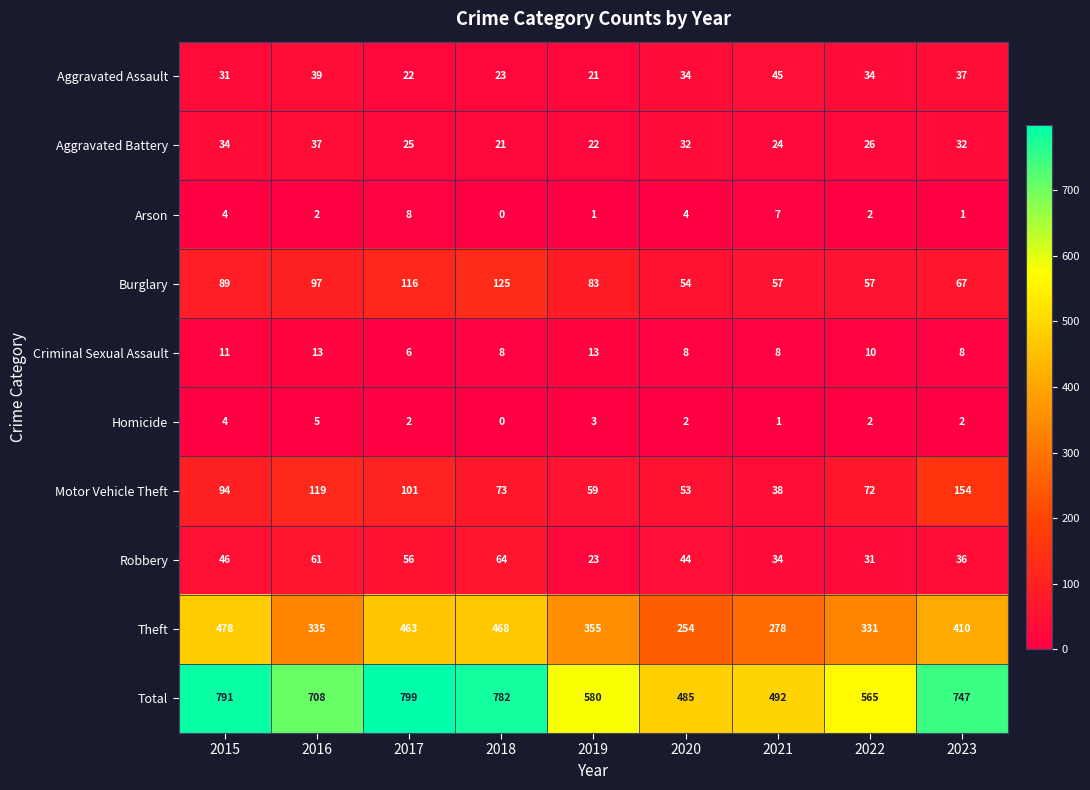

True or false: Aggravated Battery has a value of 21 at 2018.

True